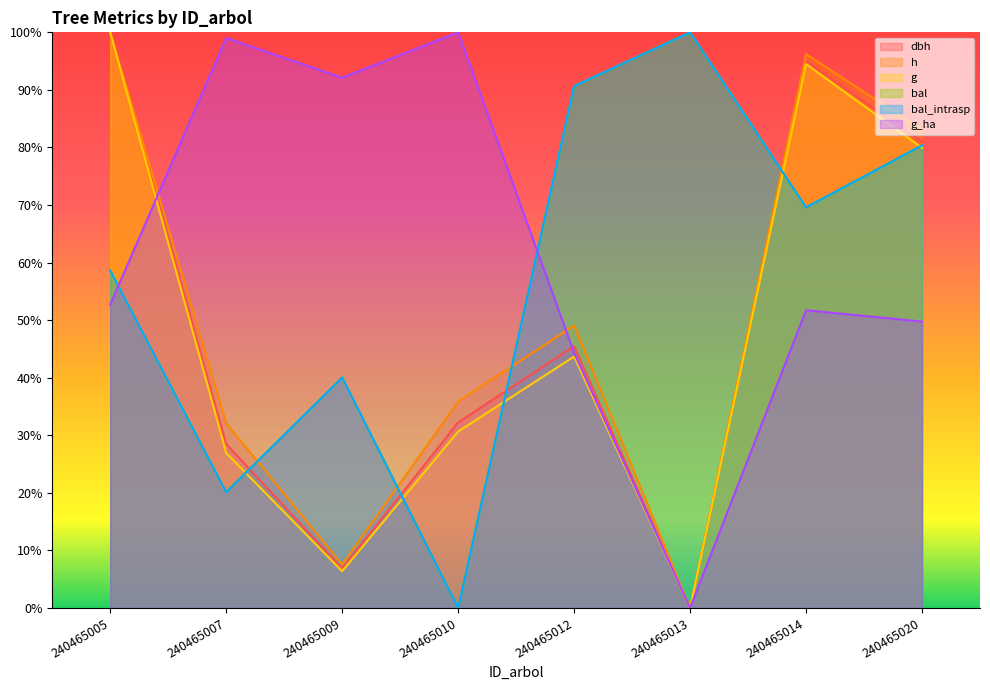

What are all the series names shown in the legend?

dbh, h, g, bal, bal_intrasp, g_ha